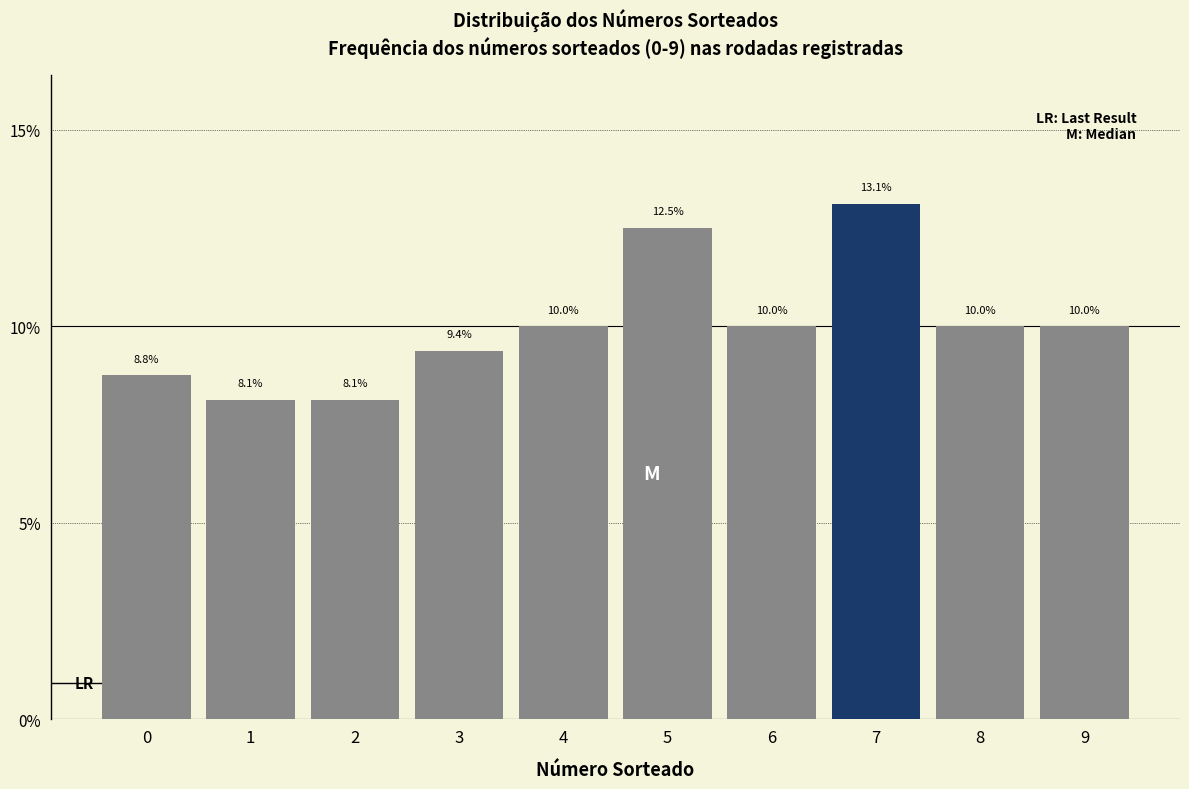

Reading right to left, extract all data points from this chart.

9=10.0	8=10.0	7=13.1	6=10.0	5=12.5	4=10.0	3=9.4	2=8.1	1=8.1	0=8.8